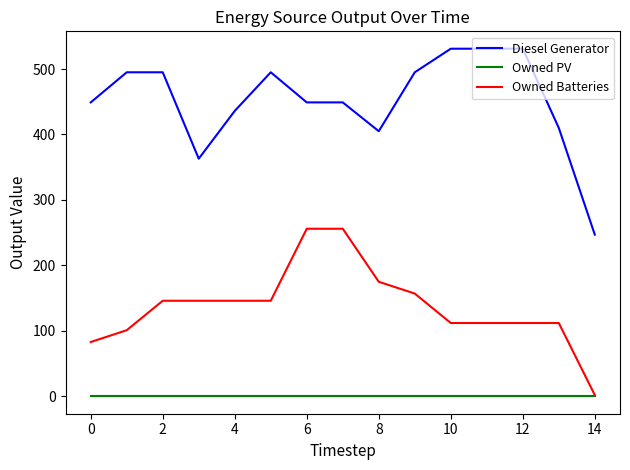

List the series in order of their overall mean, highest first.

Diesel Generator, Owned Batteries, Owned PV